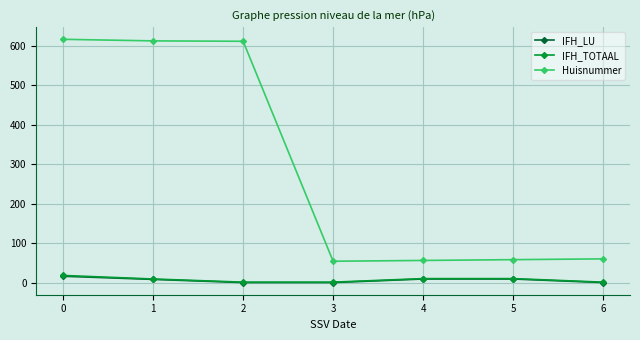

Does the chart display data point markers on the line(s)?

Yes